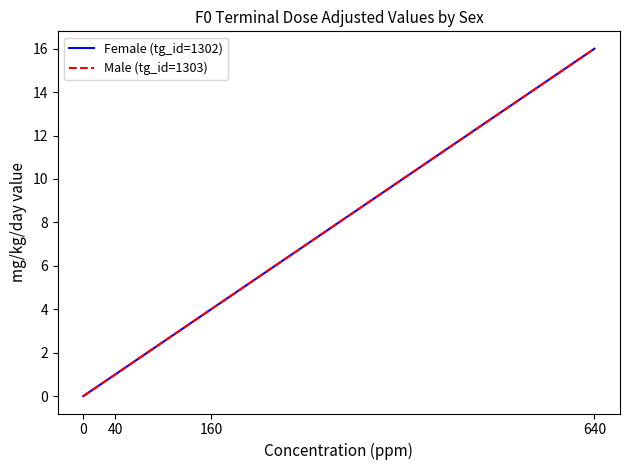

Is this an area chart (filled region under the line)?

No